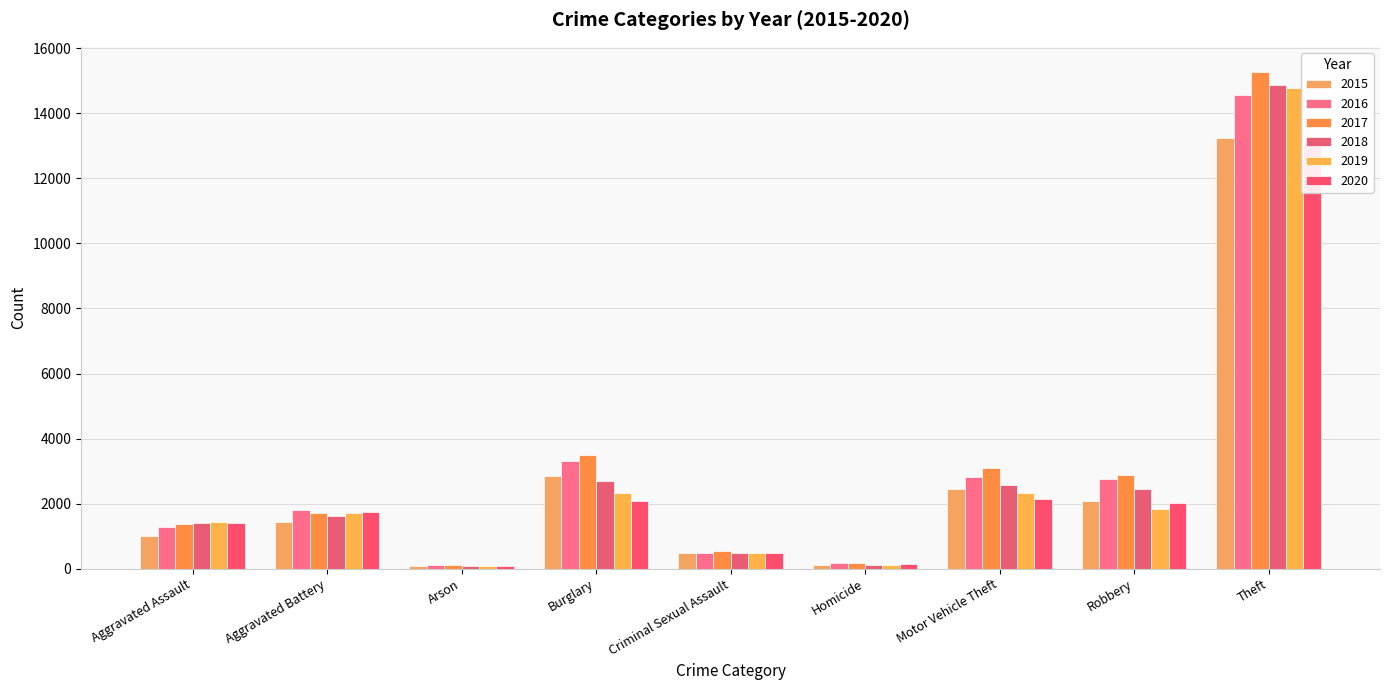

Reading left to right, list all the values displayed in this chart.

2015: 1003	1432	92	2842	478	97	2436	2080	13237
2016: 1276	1814	124	3319	488	159	2813	2742	14557
2017: 1374	1722	120	3493	547	165	3098	2882	15283
2018: 1400	1625	79	2709	493	125	2579	2464	14875
2019: 1436	1699	86	2327	490	102	2314	1830	14779
2020: 1402	1750	90	2095	467	129	2147	2018	13065